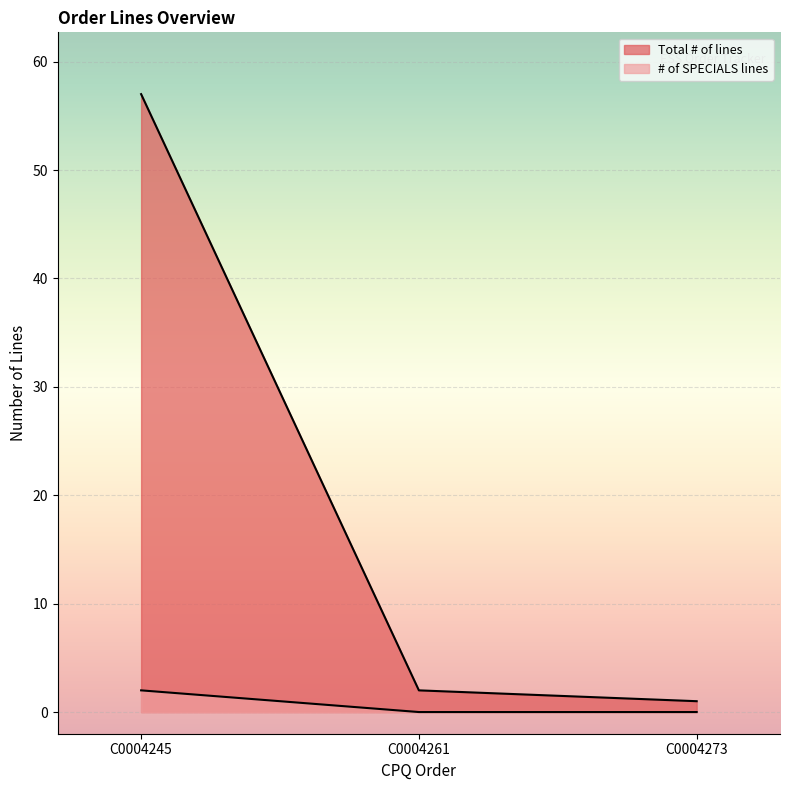

What is the value of the Total # of lines point at the 3rd from the left?

1